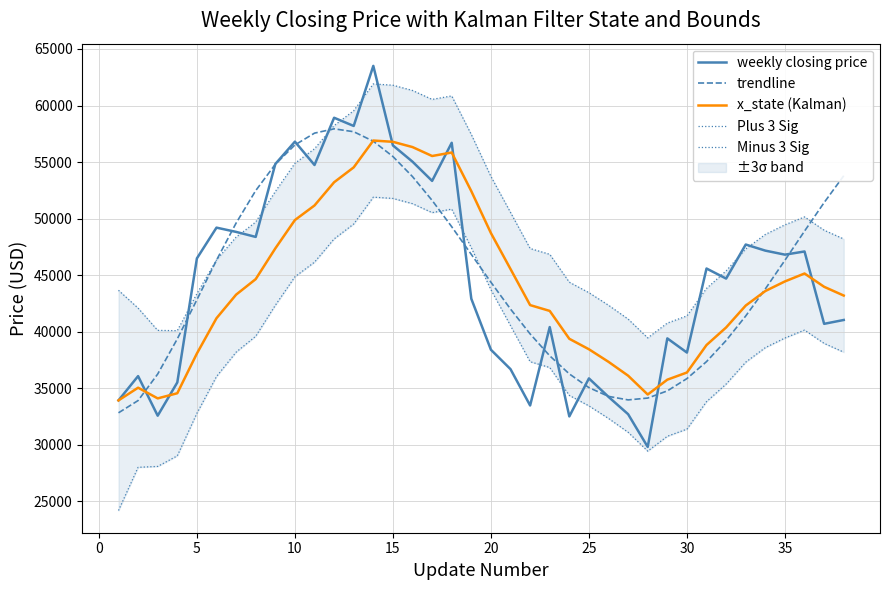

At how many categories does at least one series exceed 39818?

37